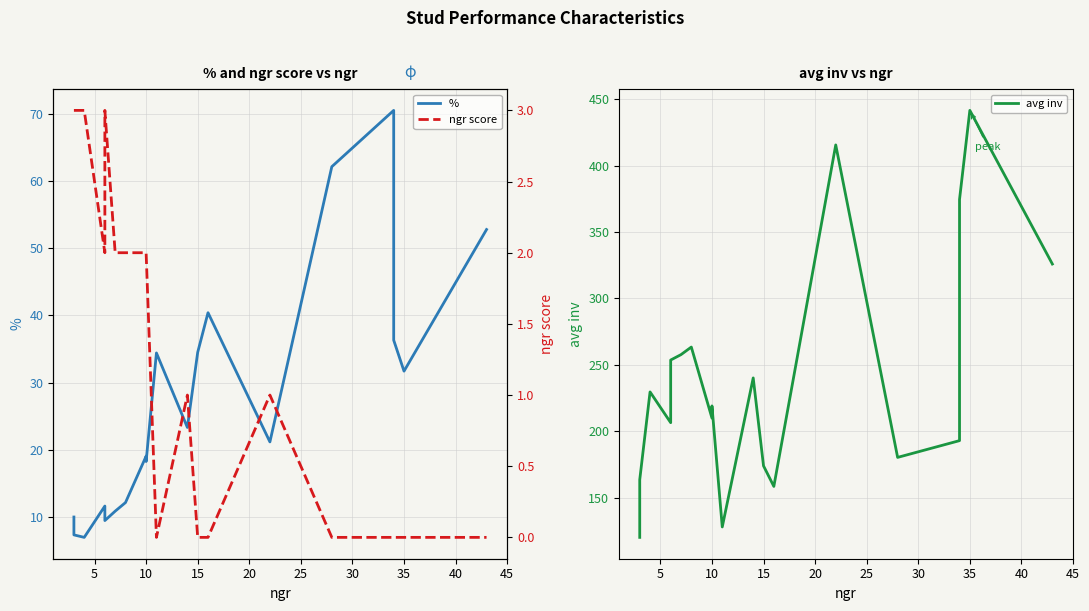

Which has a higher value, 5 or 30?

30